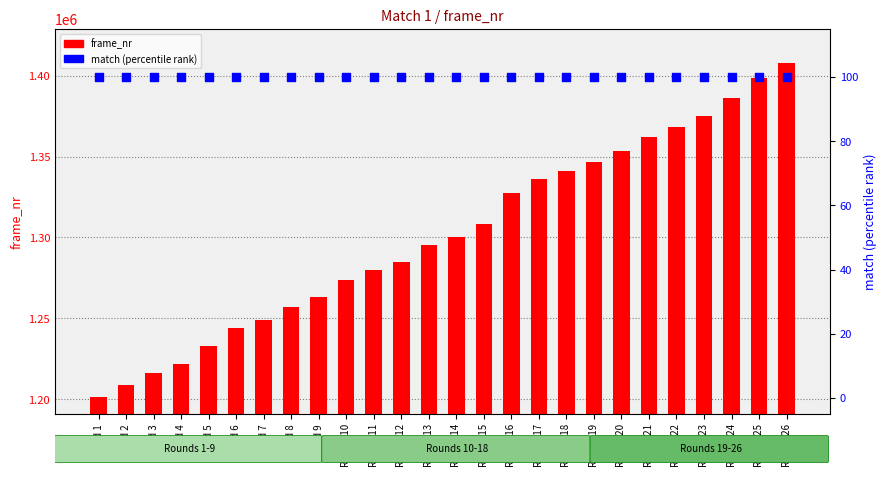

Which series has the largest Y range (max minus min)?

frame_nr